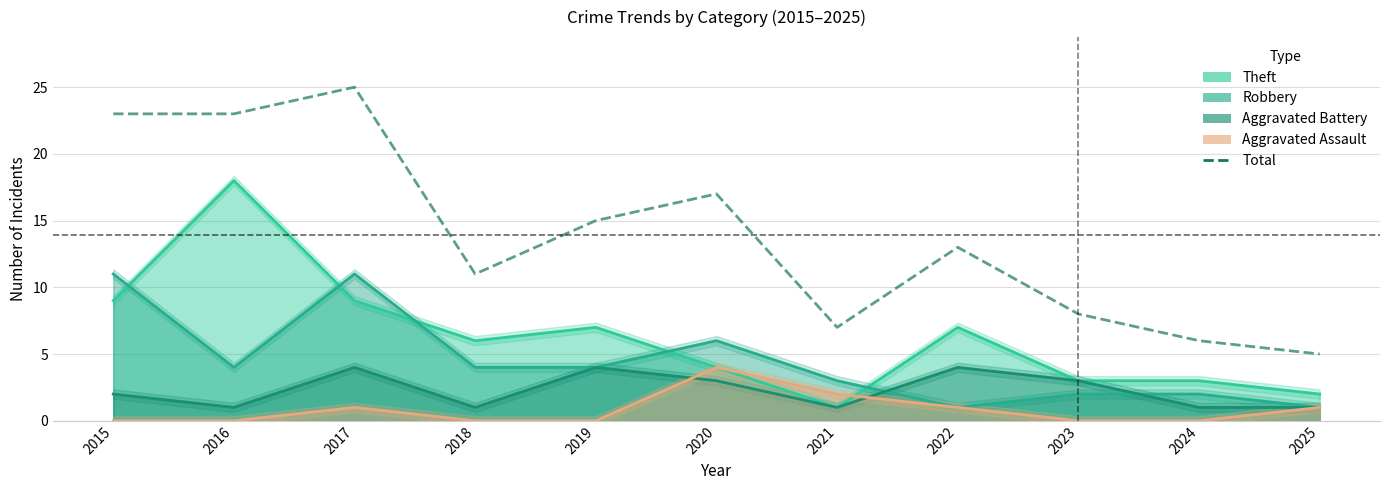

Reading right to left, what are all the values shown in this chart?

5	6	8	13	7	17	15	11	25	23	23